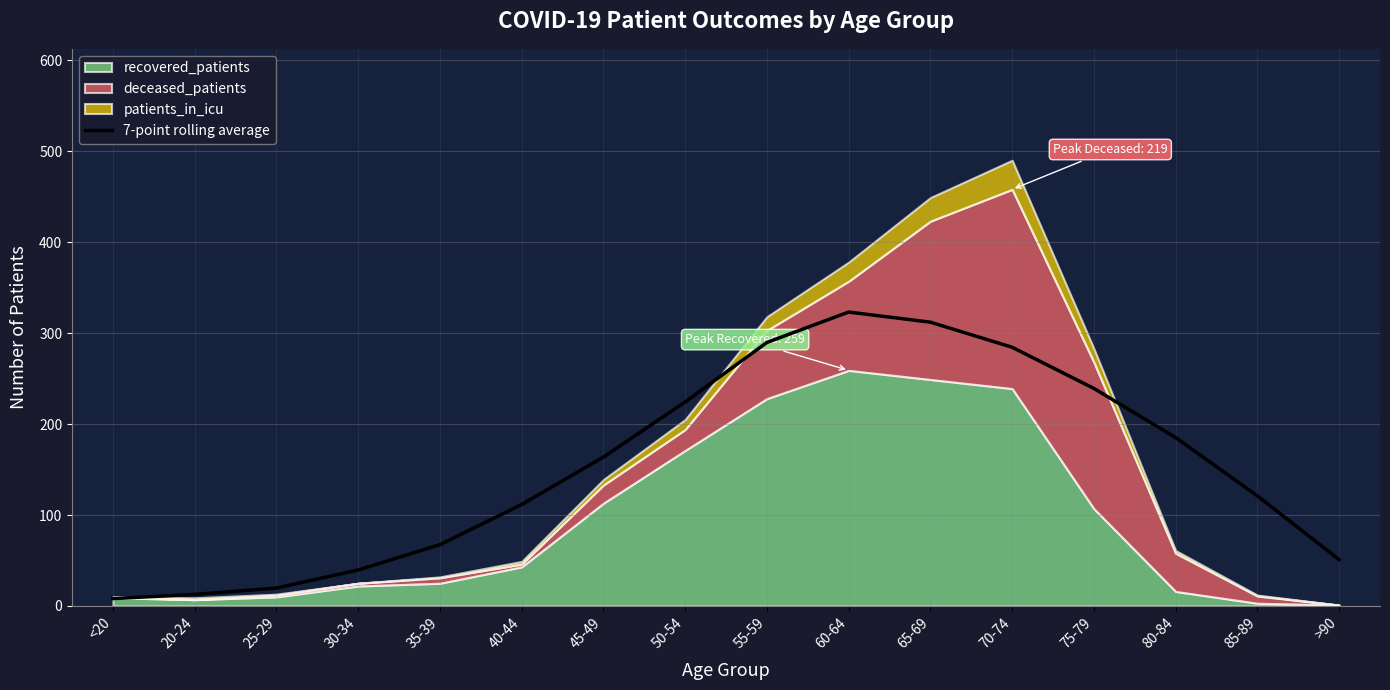

True or false: 7-point rolling average has a value of 312.0 at 65-69.

True